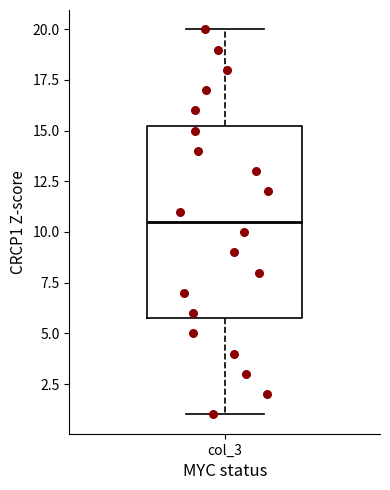

Where does the upper whisker of the box for col_3 end on the y-axis? The values are not printed on the chart, so give them approximately, as read against the axis.

20.0